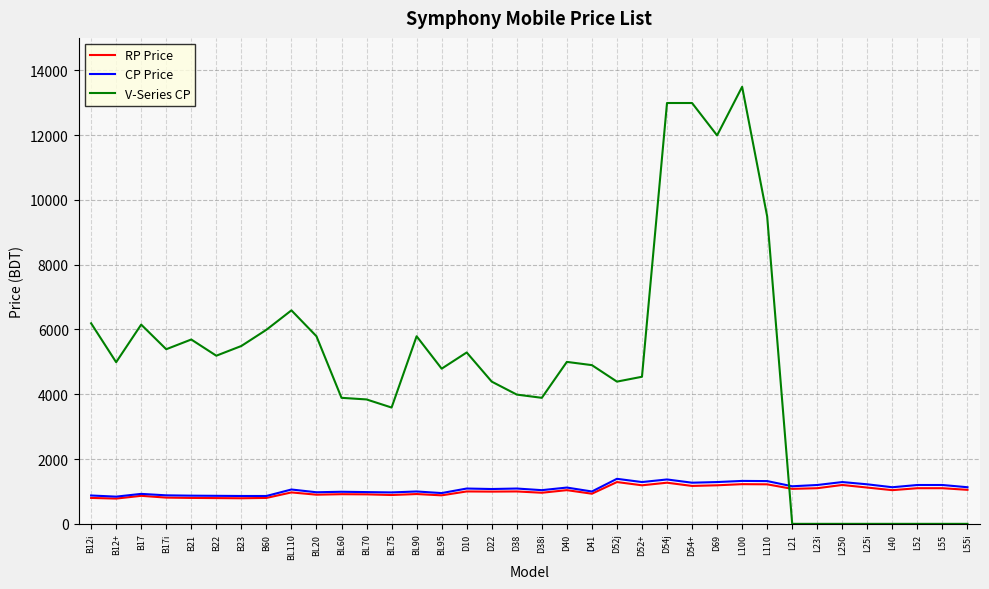

True or false: RP Price and V-Series CP intersect in this chart.

True